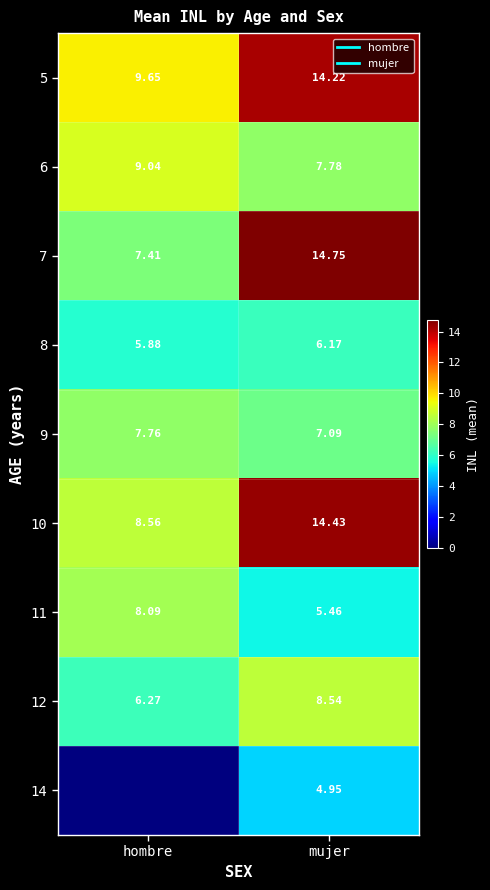

What is the lowest value of the 7 series?

7.4